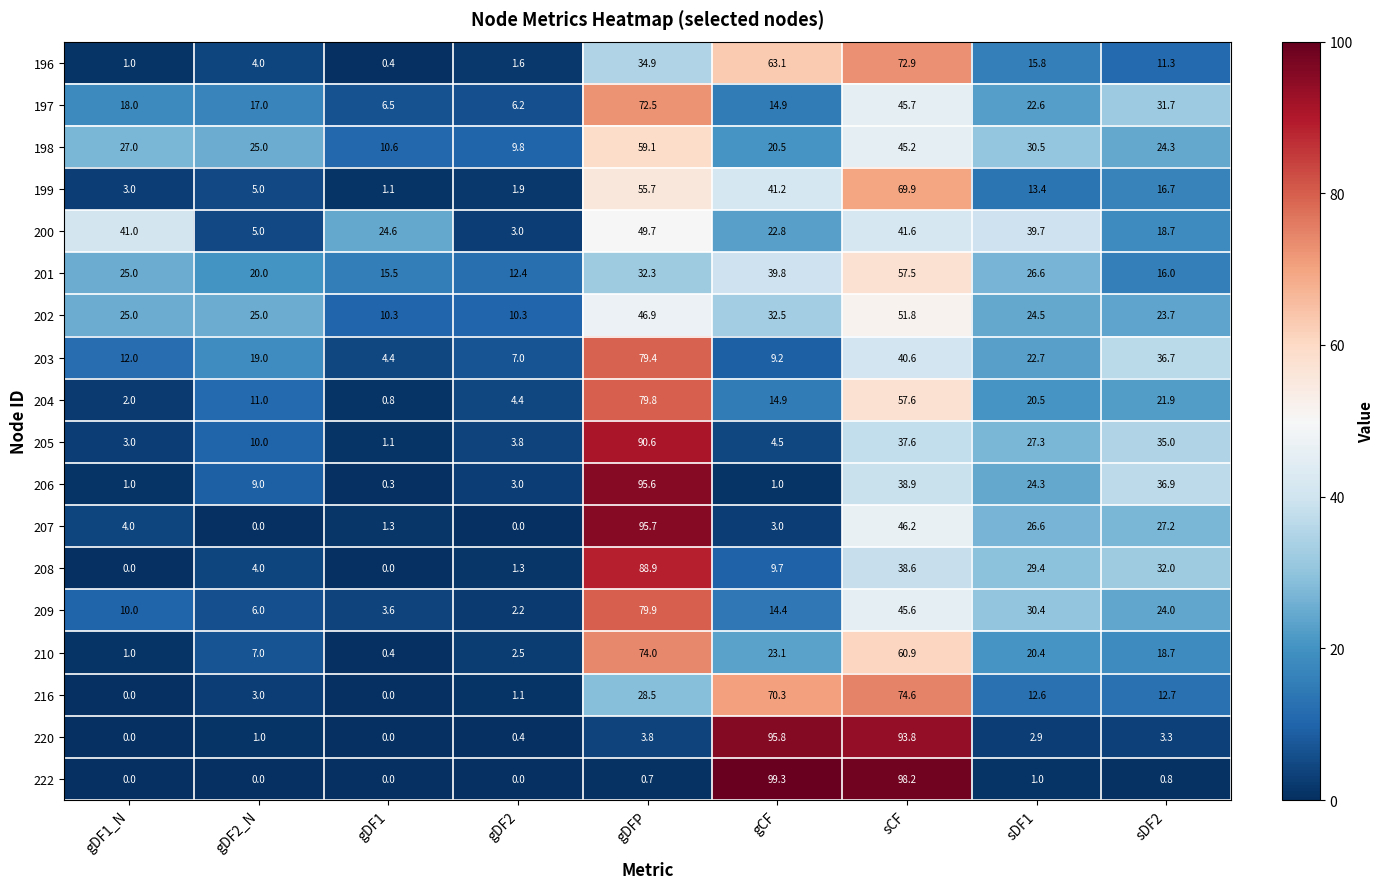

The 196 series shows 1.0 at gDF1_N. True or false?

True